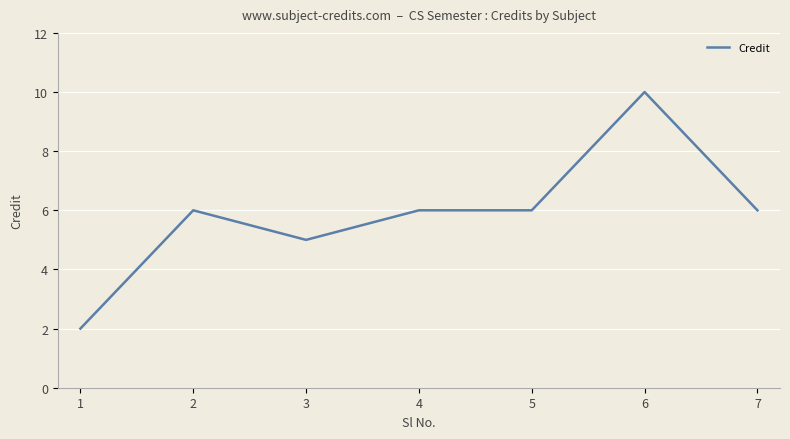

Which label corresponds to the largest value in the chart?

6